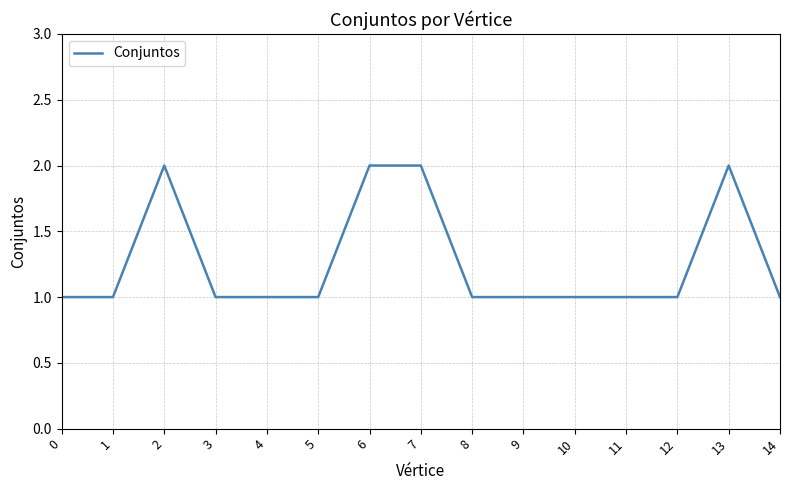

How many lines are shown in the chart?

1